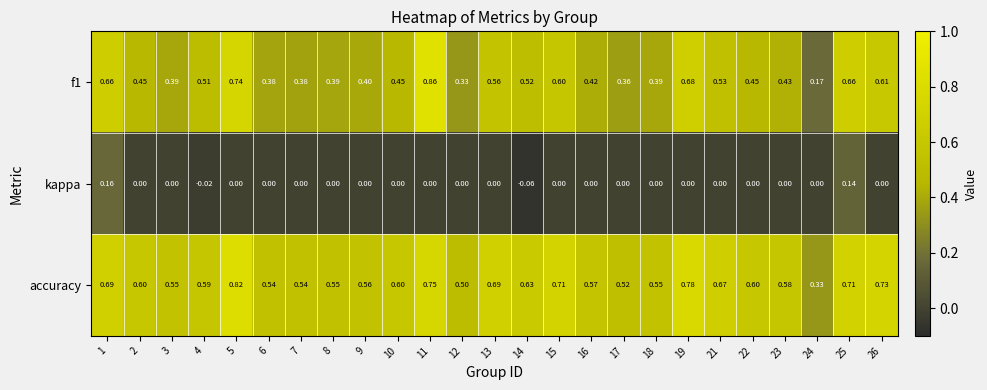

Is the value of f1 at 6 greater than the value of accuracy at 5?

No